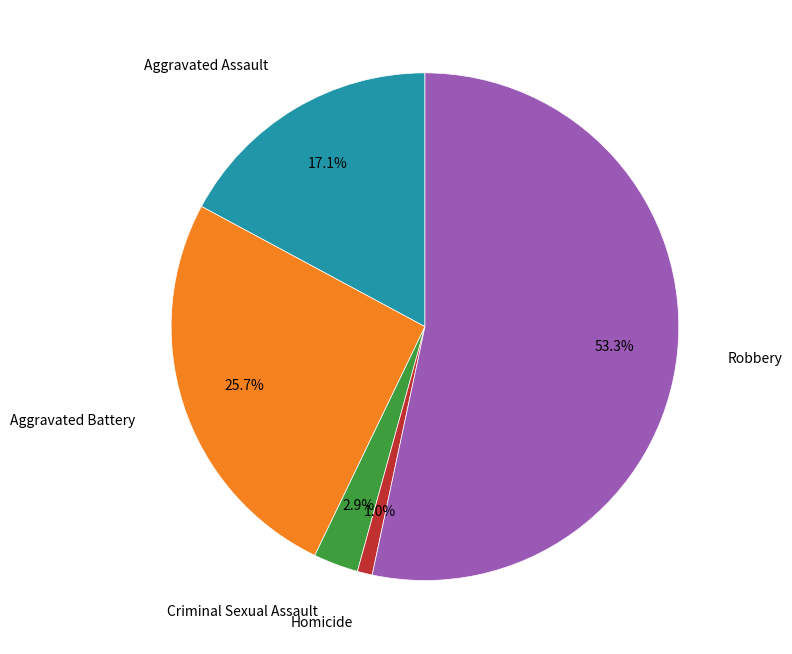

Does any single category account for the majority?

Yes